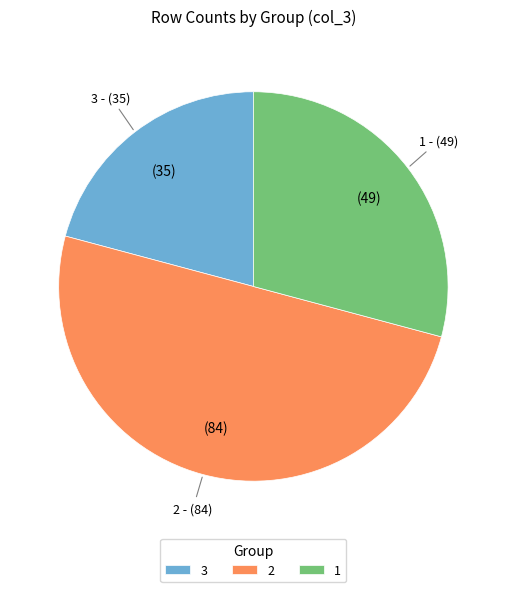

Does 3 represent more than half of the total?

No